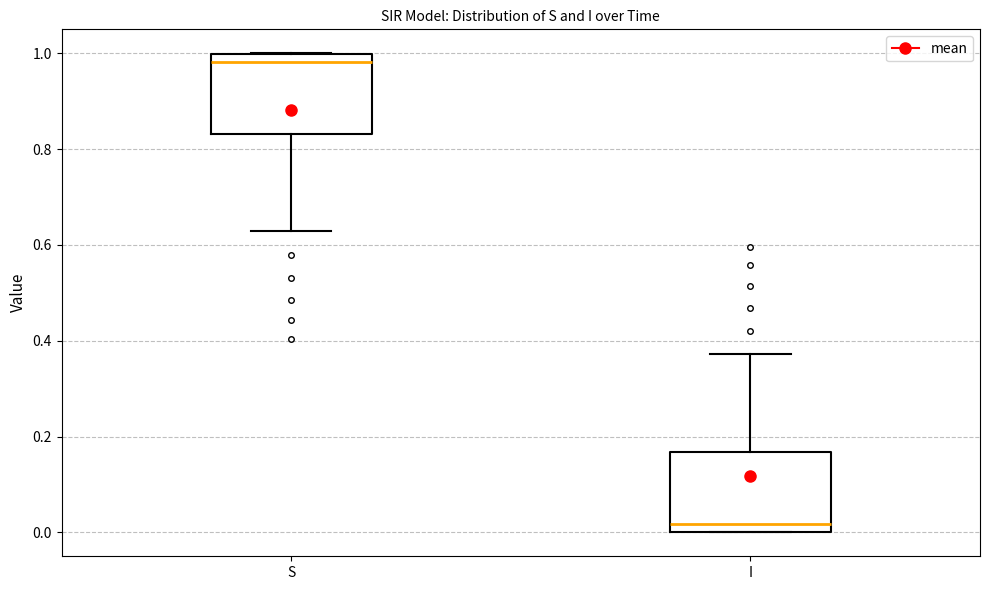

Which box's median line is the highest?

S